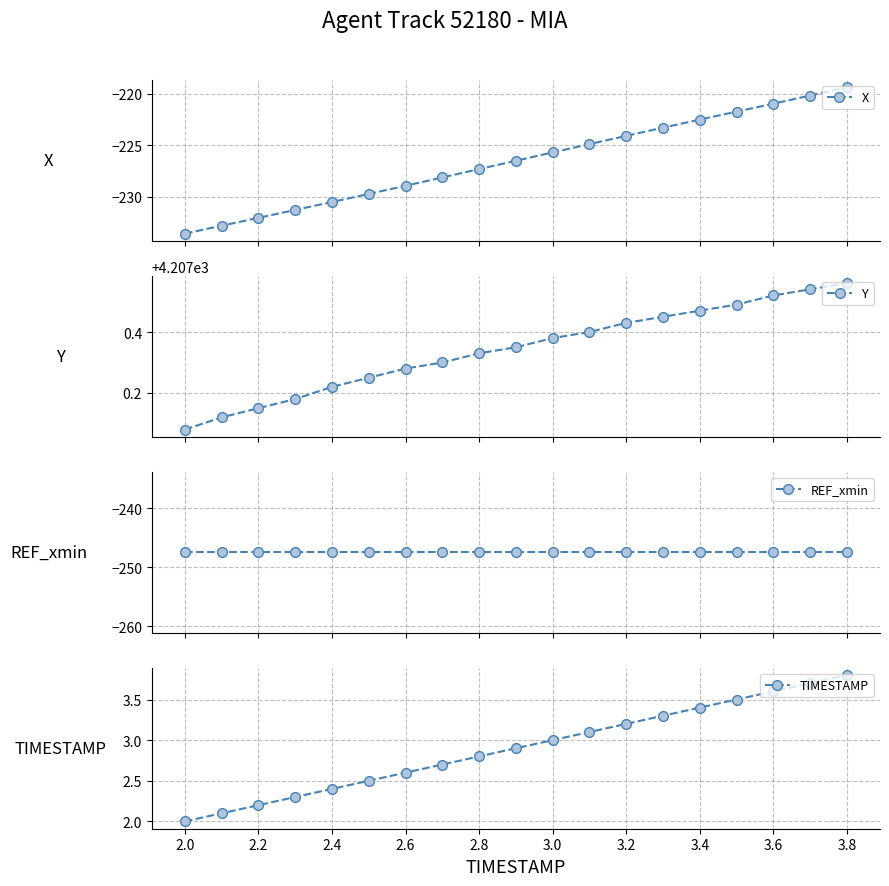

What is the maximum value for X?

-219.4